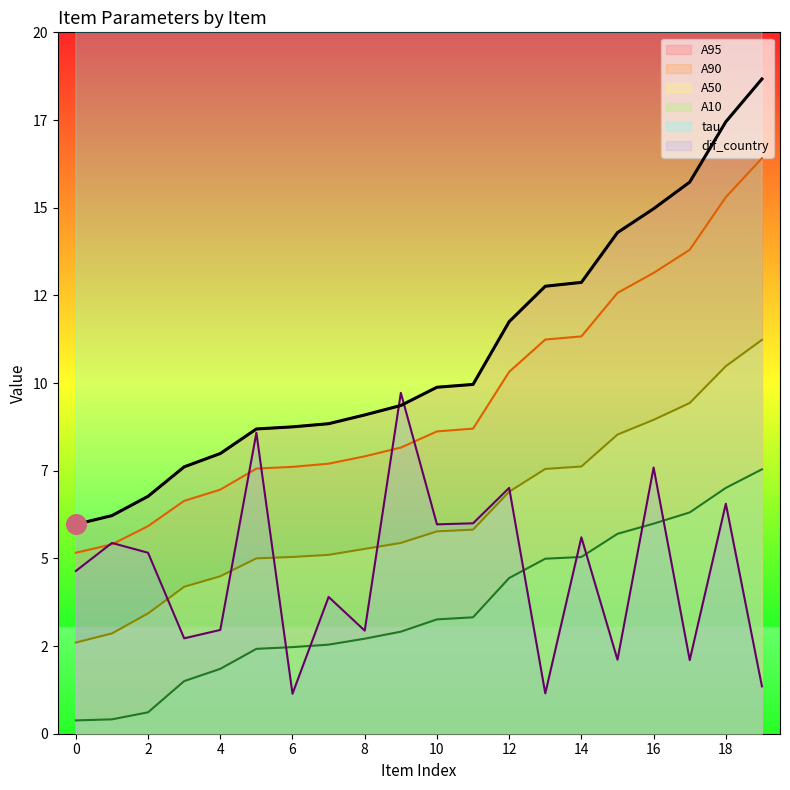

What are all the series names shown in the legend?

tau, A10, A50, A90, A95, dif_country